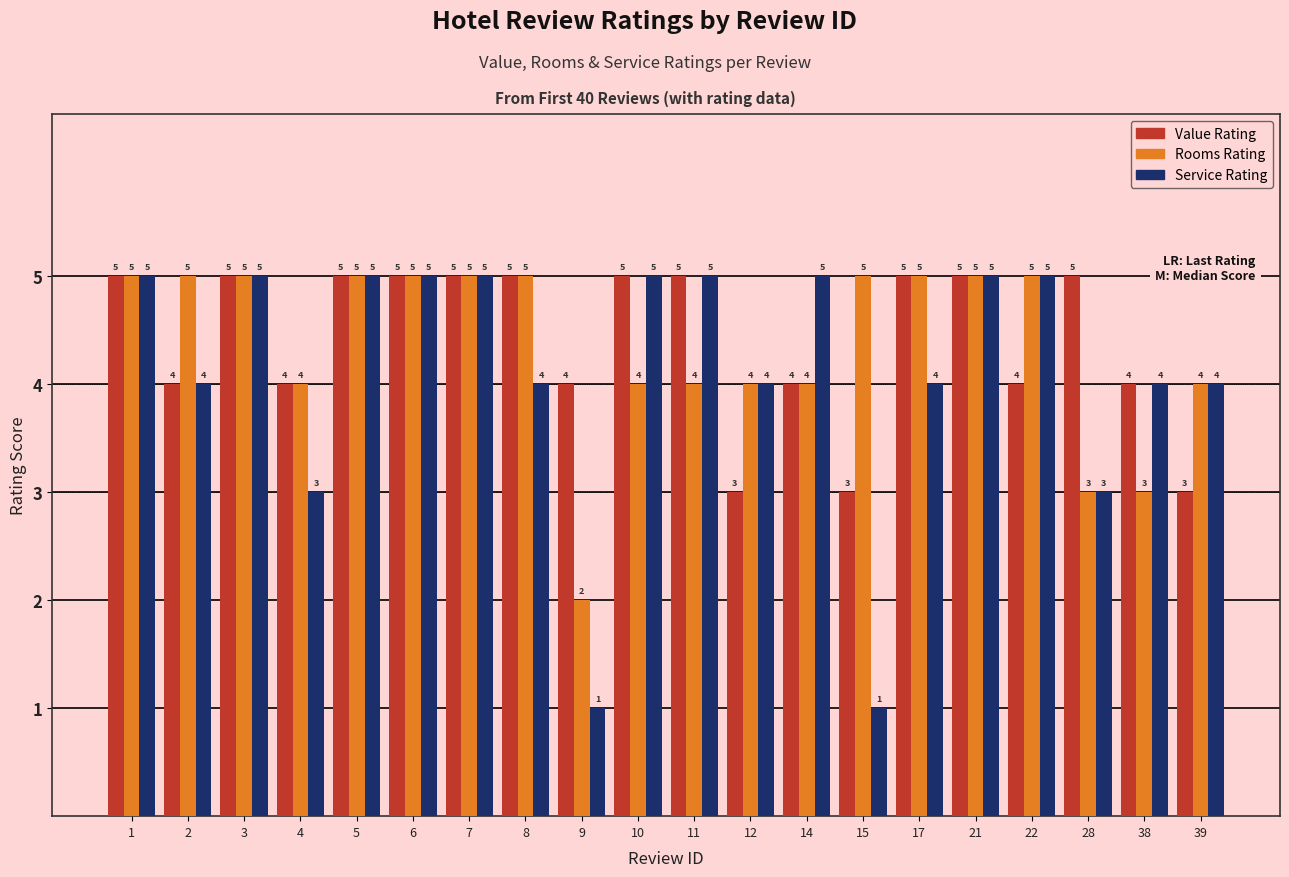

What is the maximum value for Value Rating?

5